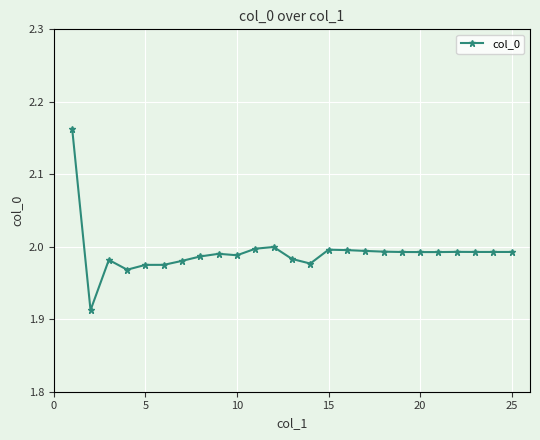

What is the sum of all values?

49.8